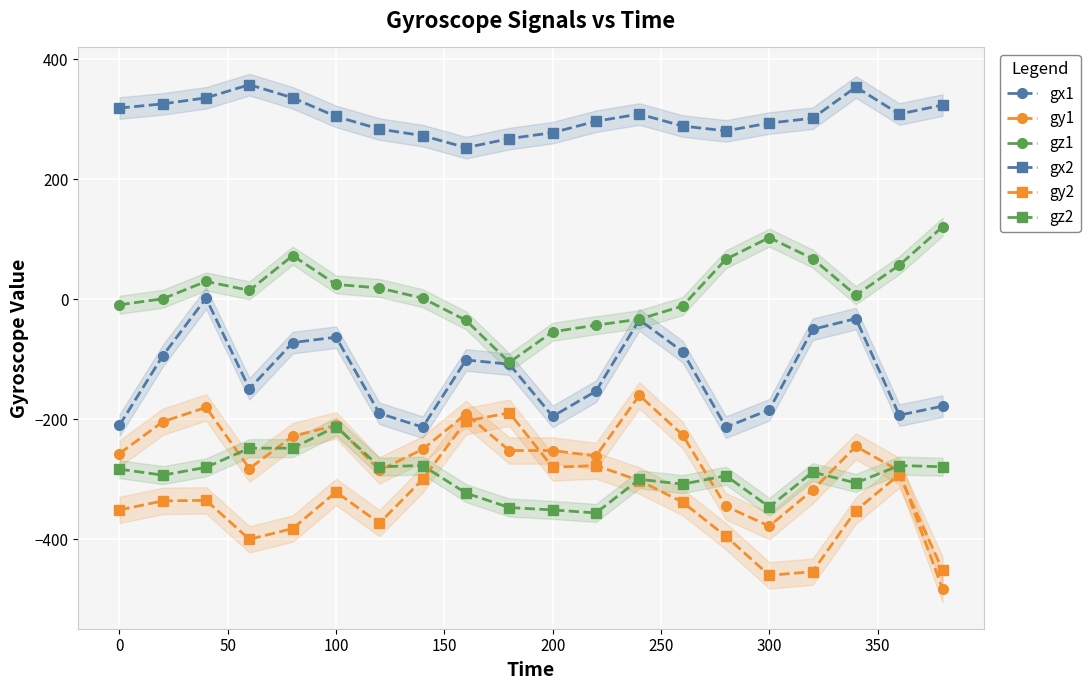

True or false: gz2 has more than 1 interior local peaks.

True